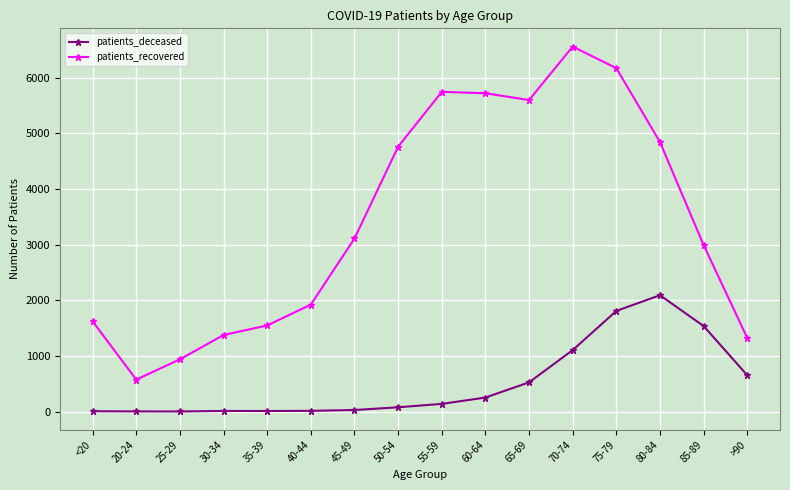

What value does the patients_deceased series have at 55-59, to the nearest 10?

140